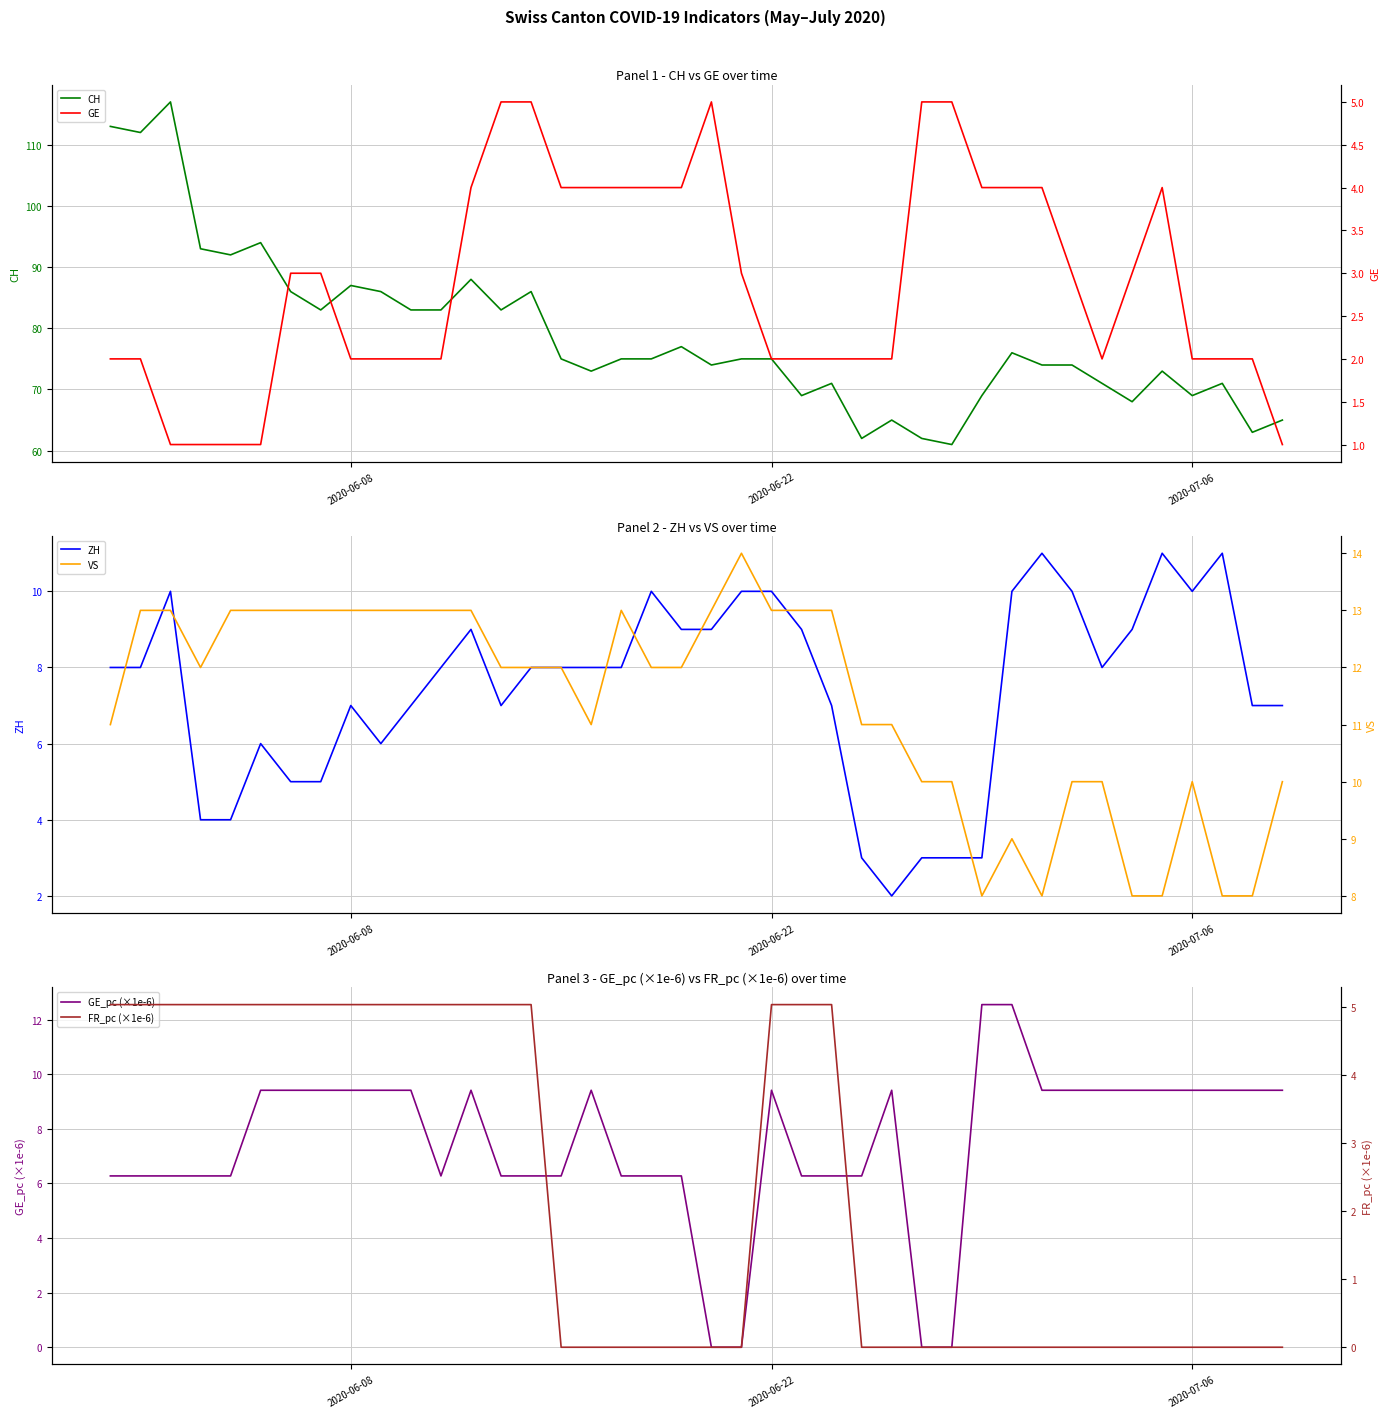

Is the value of CH at 2020-07-06 greater than the value of GE_pc (×1e-6) at 8?

Yes